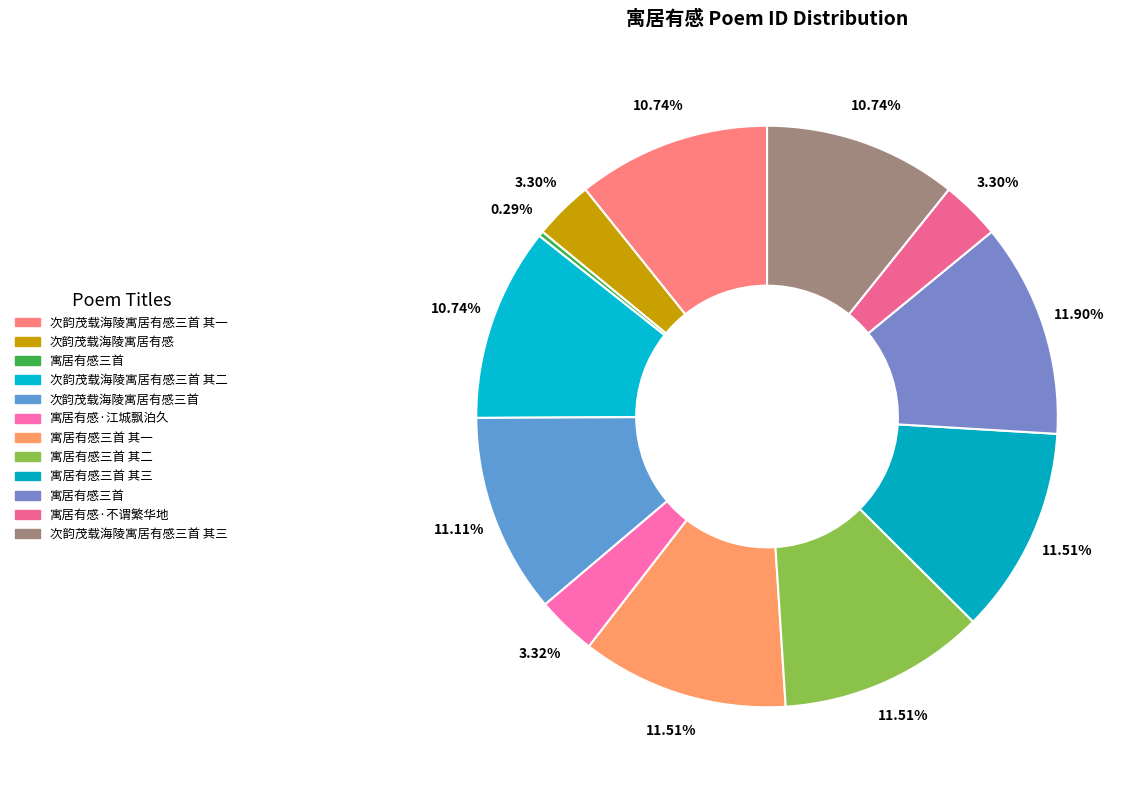

What is the smallest slice in the pie chart?

寓居有感三首